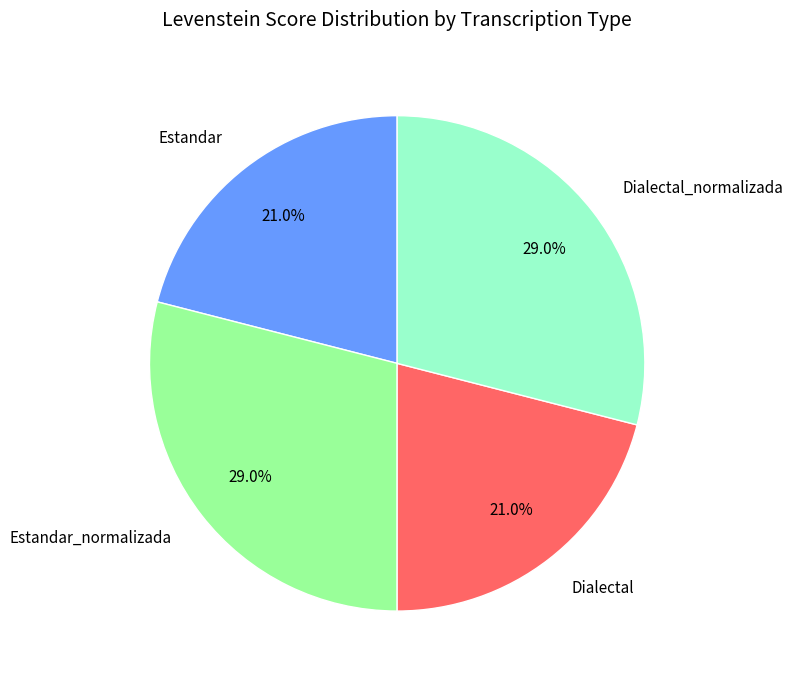

What percentage do Estandar and Dialectal together represent?

42.0%